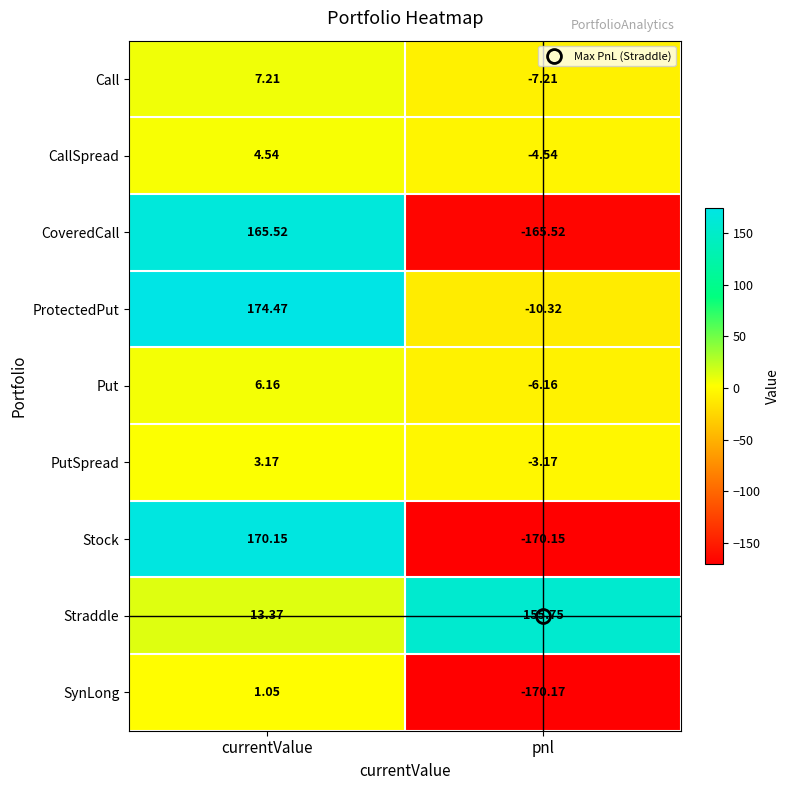

Rank the series by their maximum value, from highest to lowest.

ProtectedPut, Stock, CoveredCall, Straddle, Call, Put, CallSpread, PutSpread, SynLong